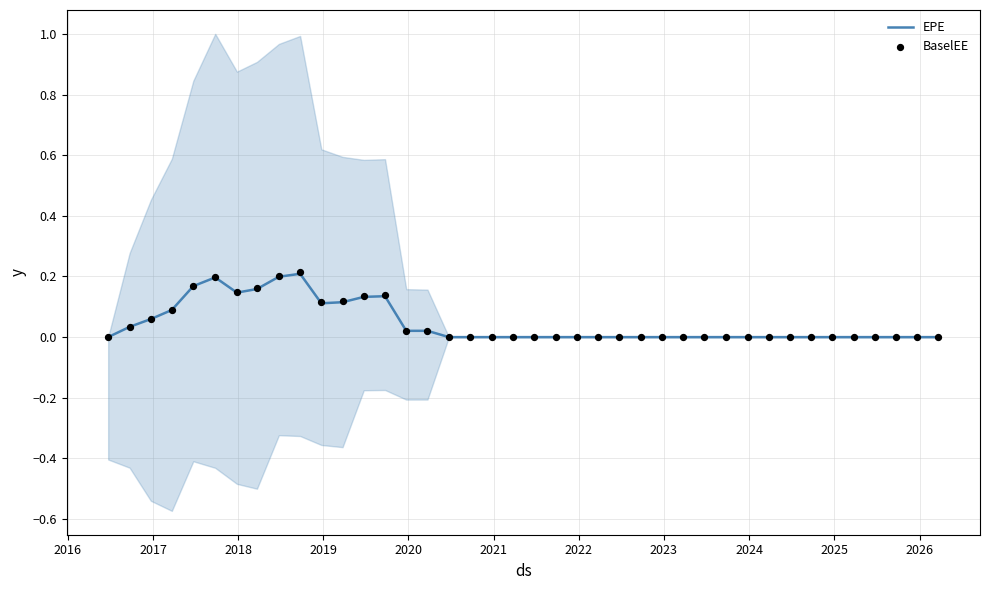

Which series has the largest total across all categories?

BaselEE